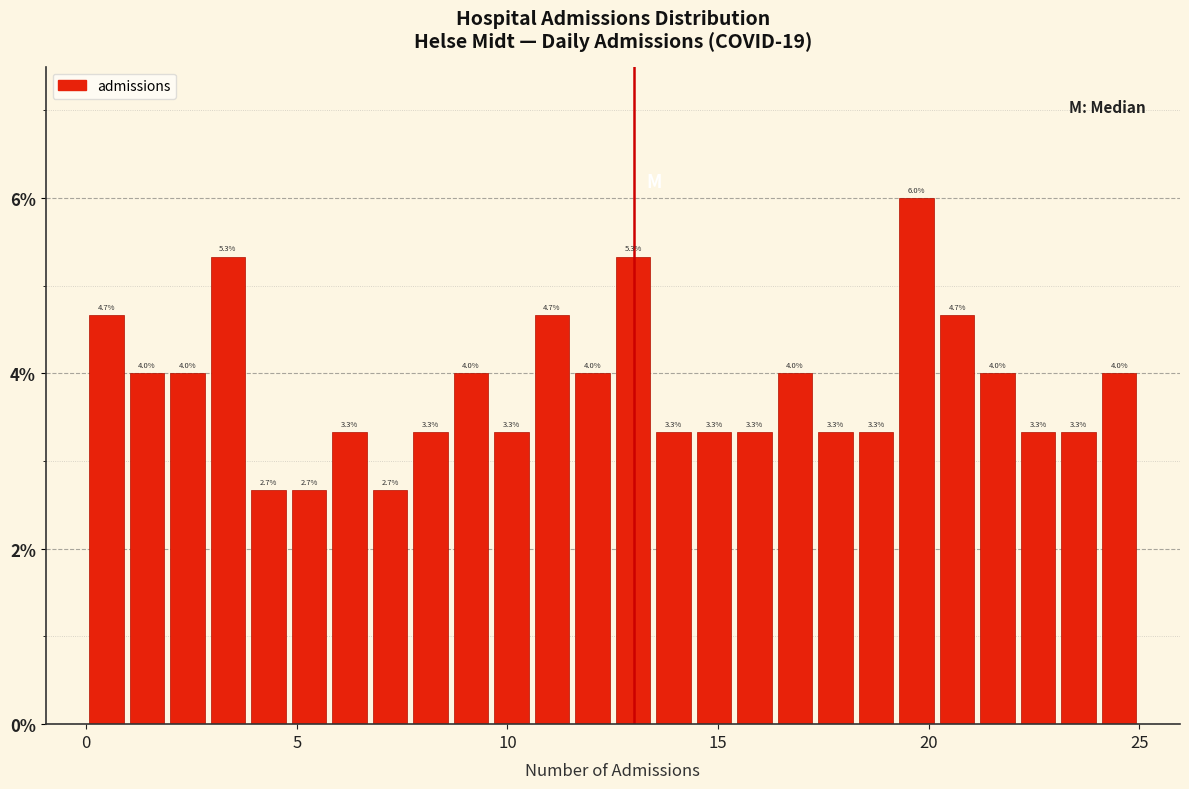

Around what value on the x-axis is the tallest bar? Give the approximate position of its centre, as read against the axis.

19.5